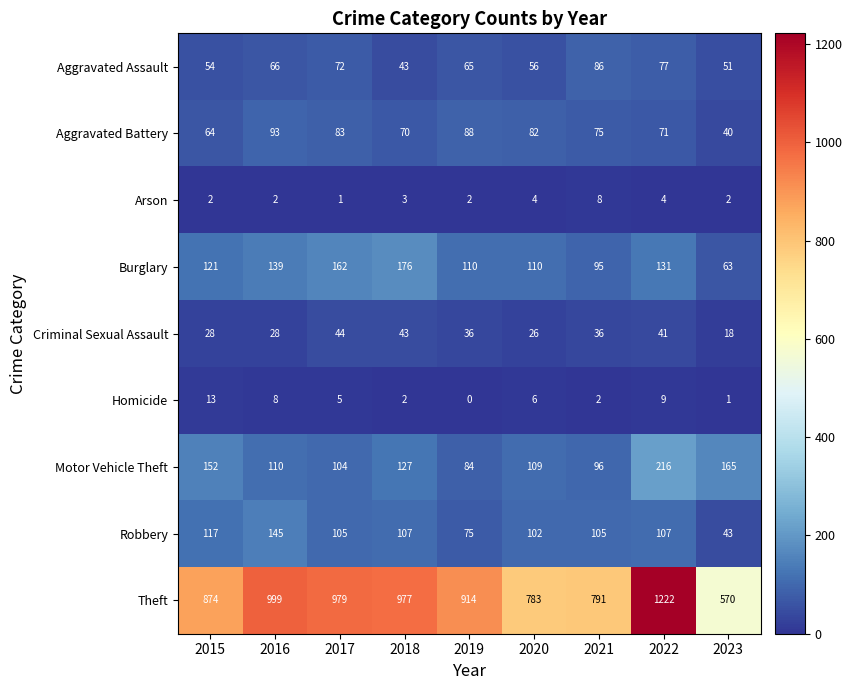

Where is Aggravated Assault nearest to the value 64?

2019